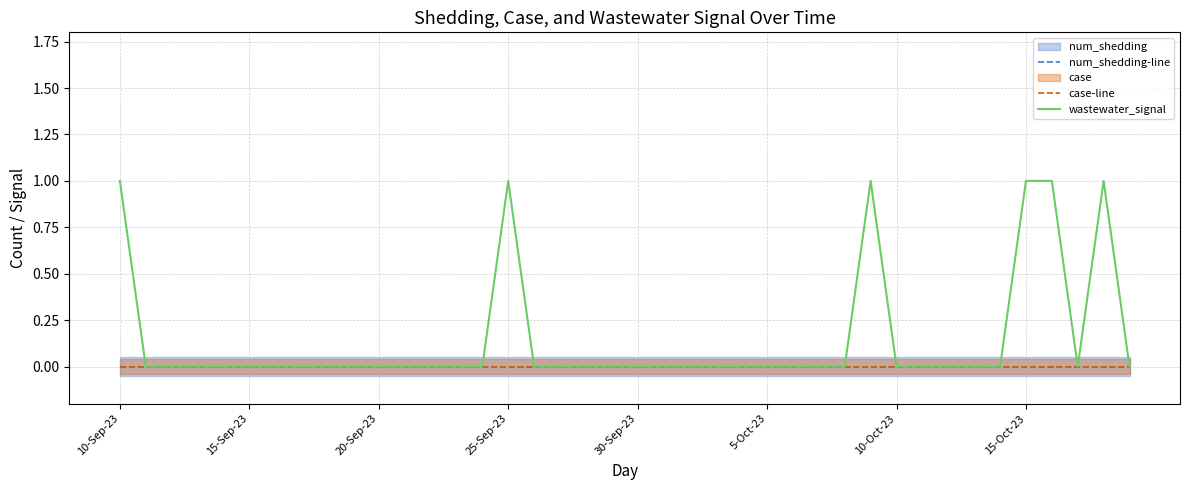

How many data points does each series have?

40